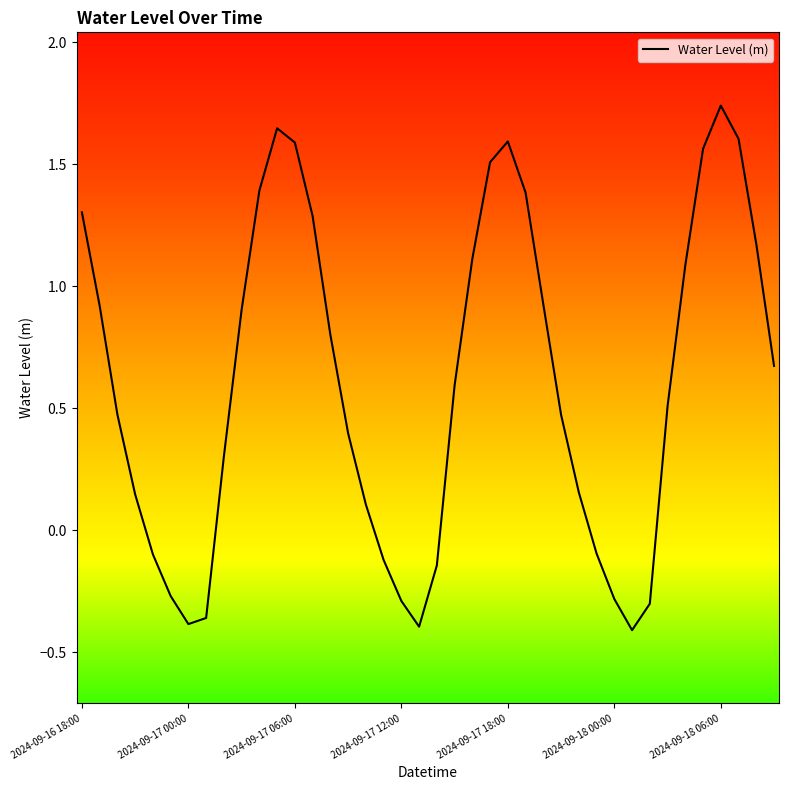

How many interior local valleys (lower than both neighbors) does the data have?

3